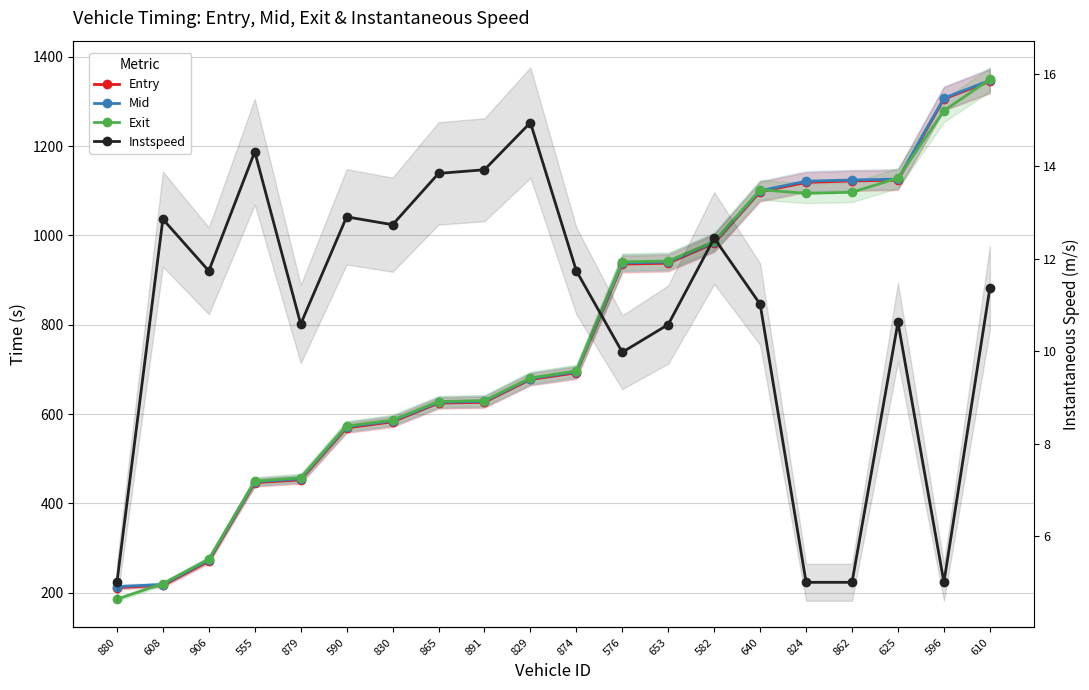

The Exit series shows 1349.4 at 610. True or false?

True